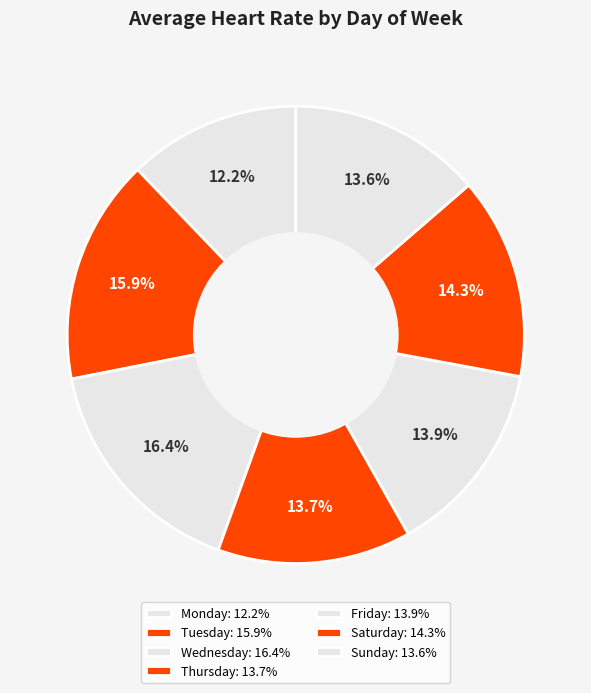

How many segments does this pie chart have?

7